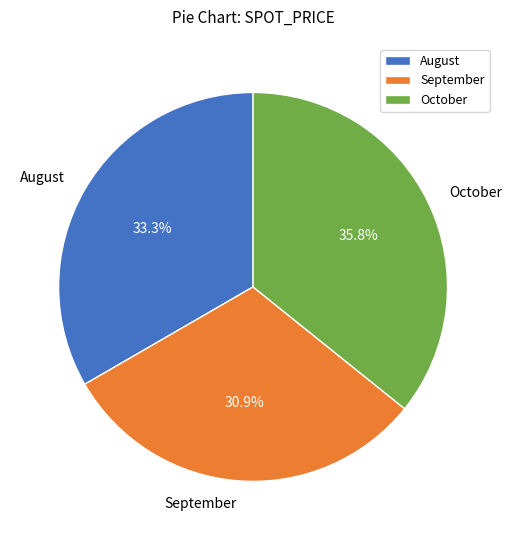

Rank the categories by value from highest to lowest.

October, August, September